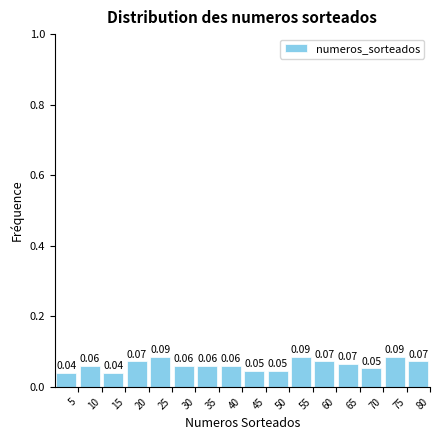

What is the height of the bar covering 5 to 10 on the x-axis?

0.06